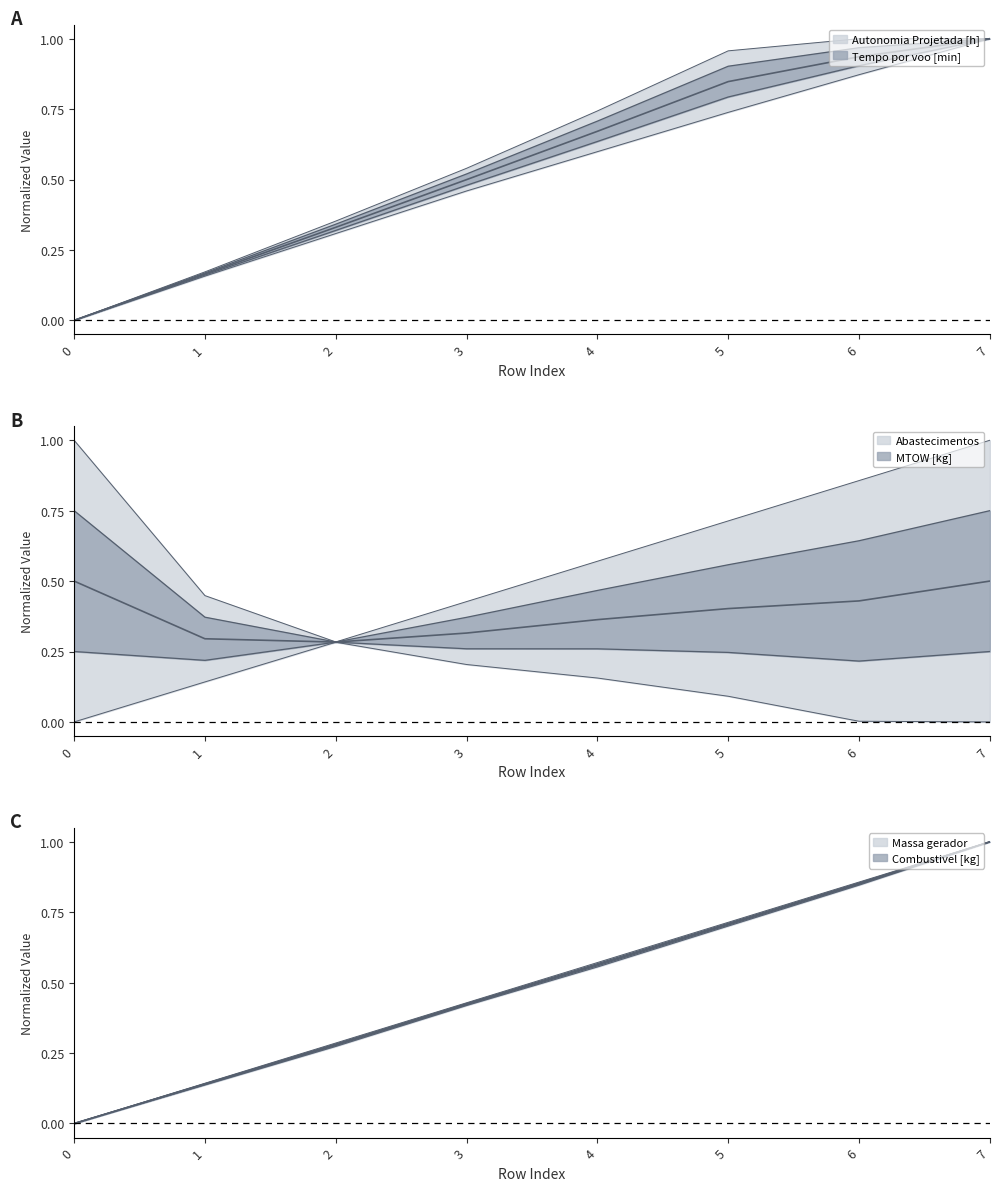

Does the chart display data point markers on the line(s)?

No